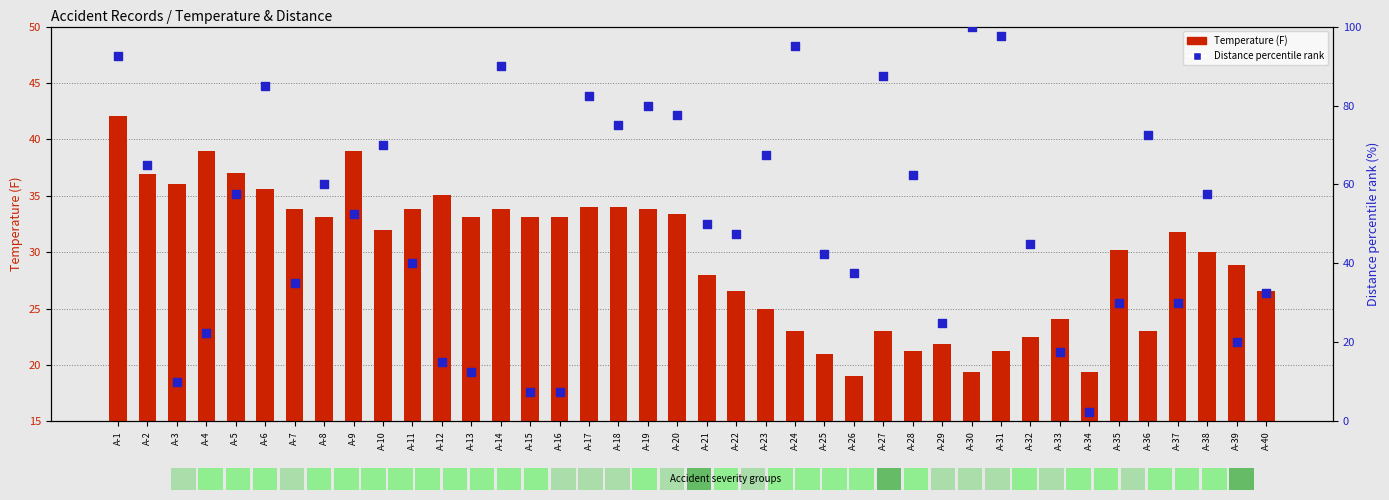

Which series contains the highest Y value?

Distance percentile rank